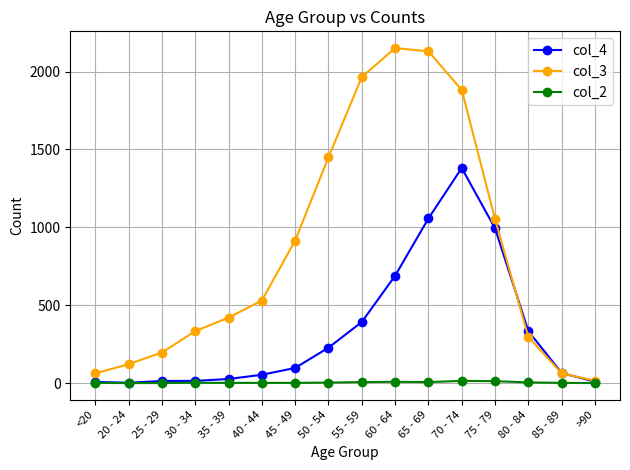

Is this an area chart (filled region under the line)?

No